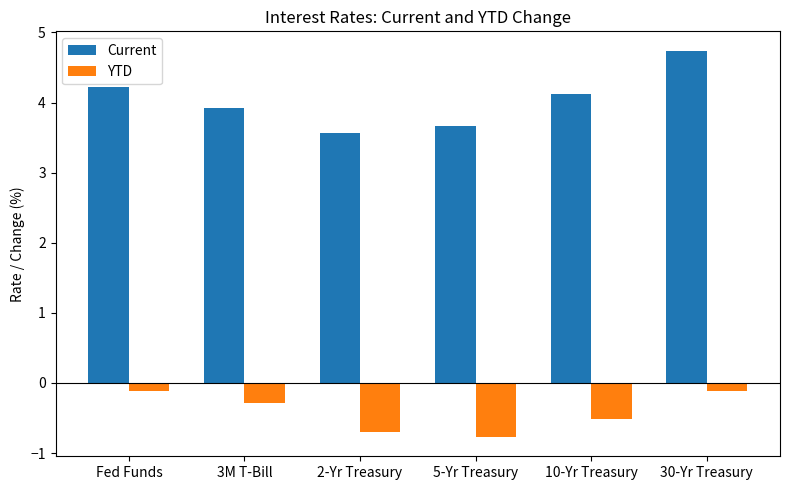

How many series are shown in this chart?

2